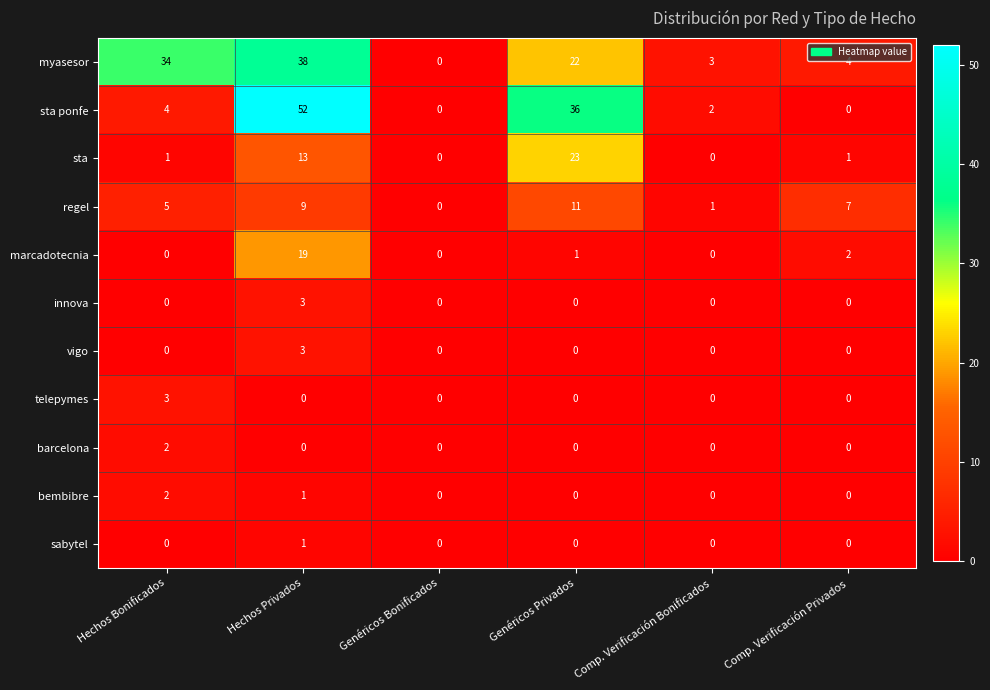

What is the total value across all series at Comp. Verificación Privados?

14